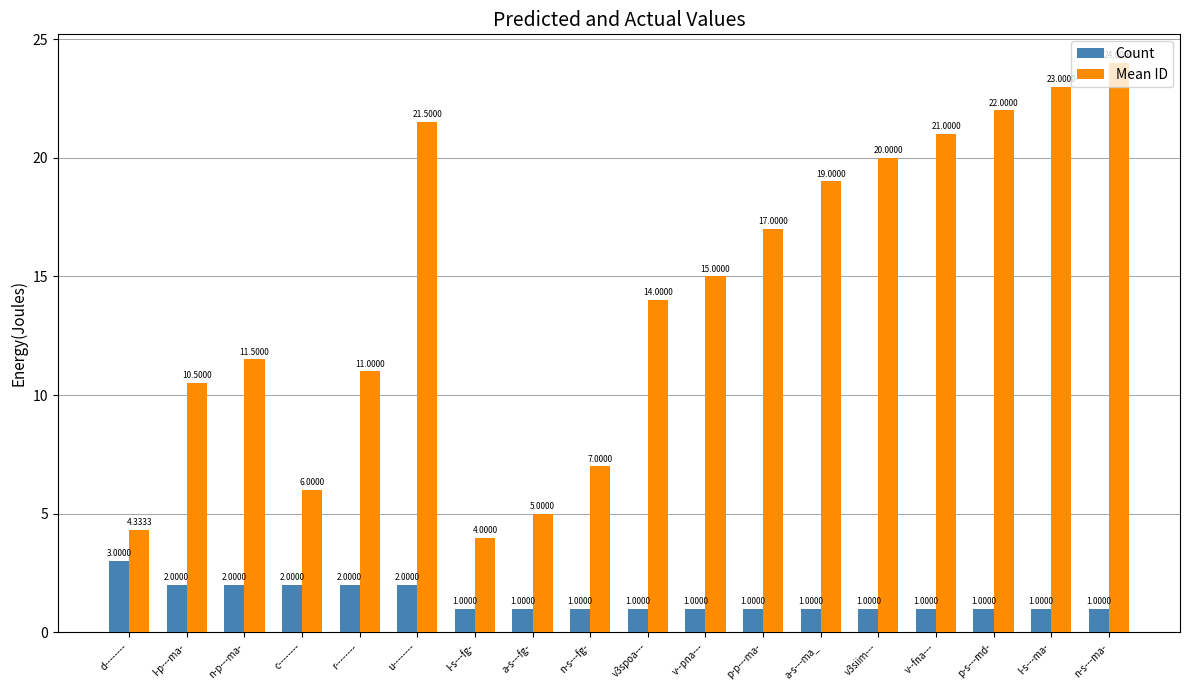

At which label is Mean ID closest to 14?

v3spoa---